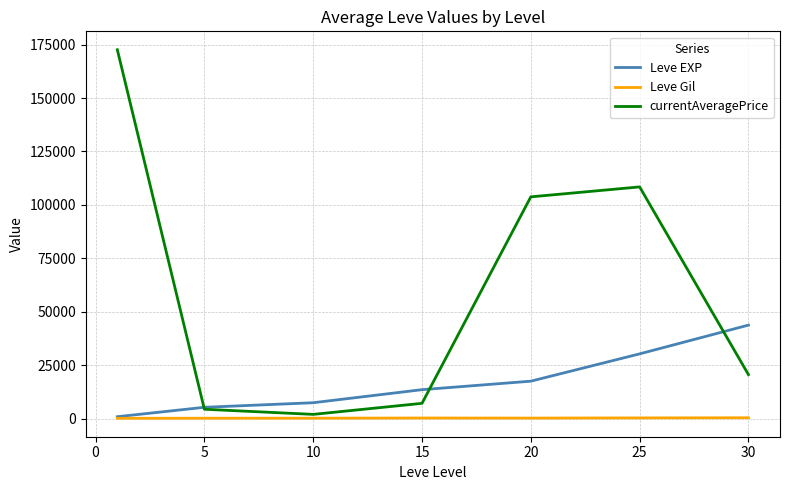

What are all the series names shown in the legend?

Leve EXP, Leve Gil, currentAveragePrice